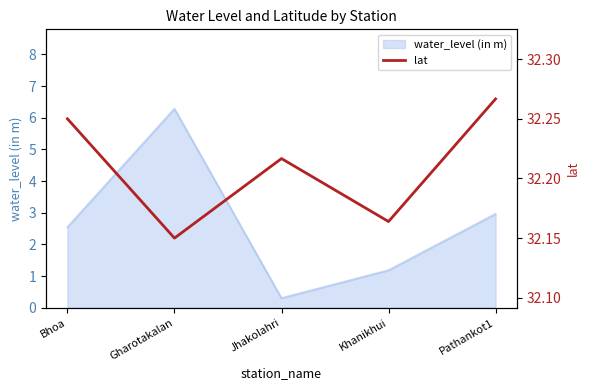

Rank the categories by value from highest to lowest.

Pathankot1, Bhoa, Jhakolahri, Khanikhui, Gharotakalan